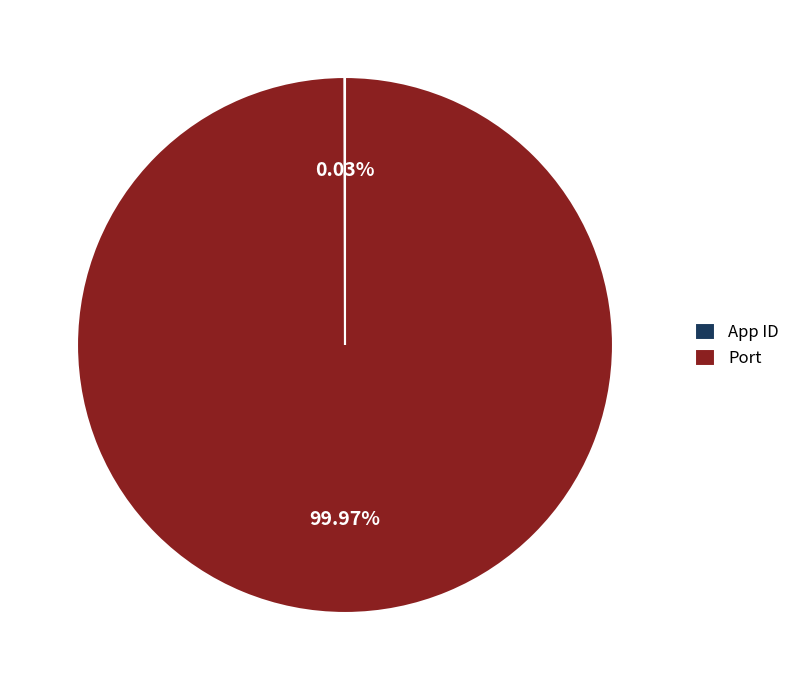

Which category has the biggest portion of the pie?

Port